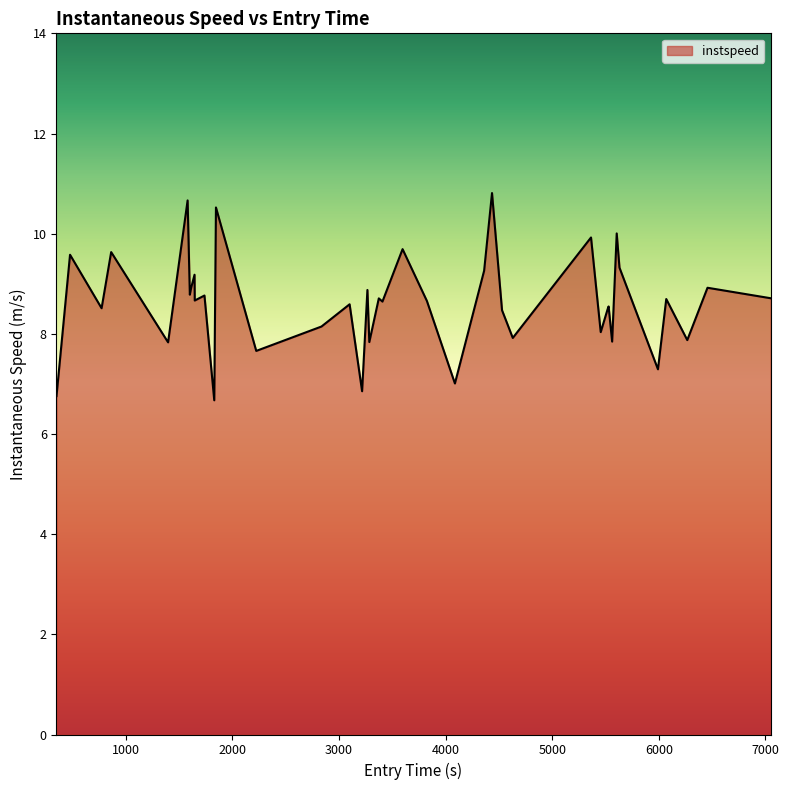

What is the minimum value shown in the chart?

6.7